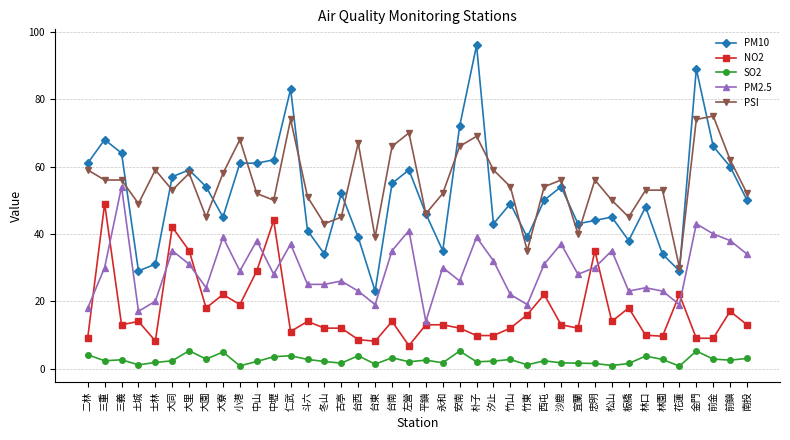

How many data points does each series have?

40